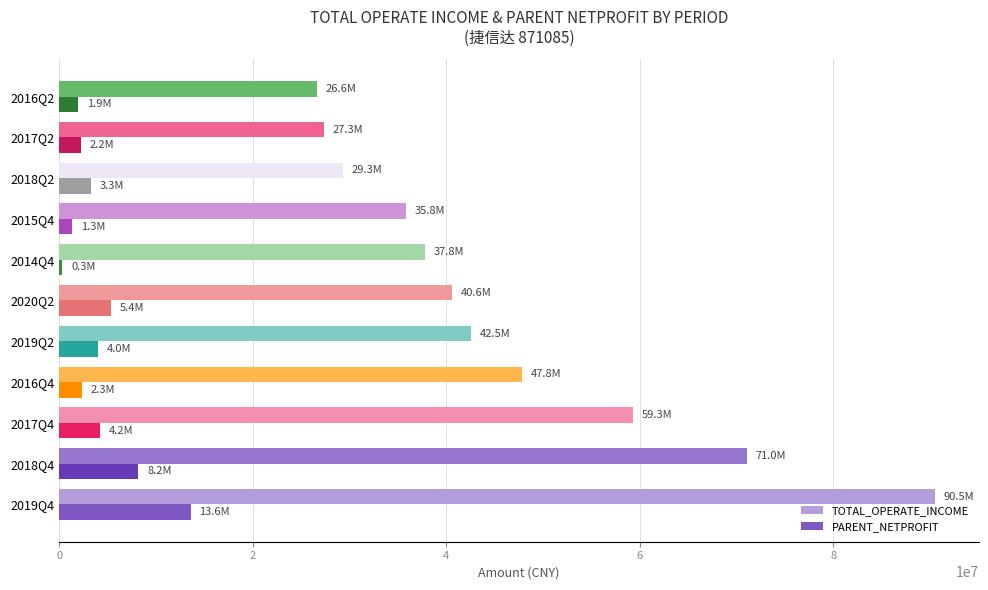

The value of PARENT_NETPROFIT at 2017Q4 is 4221856.5. True or false?

True